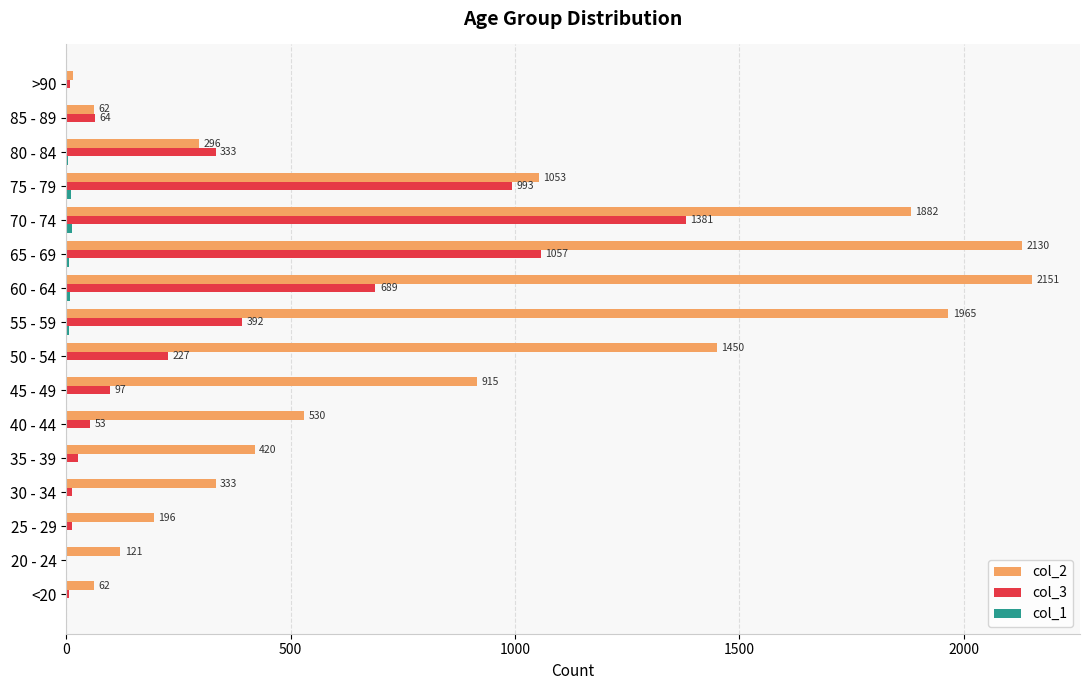

Which label corresponds to the largest value in the chart?

60 - 64